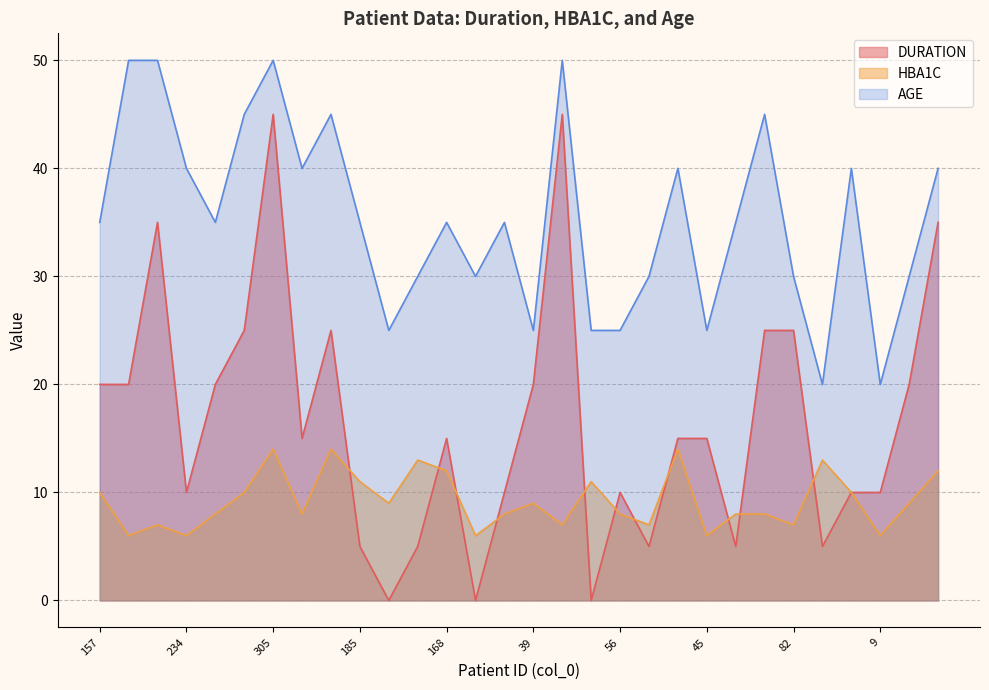

Which category has the highest value in the AGE series?

342